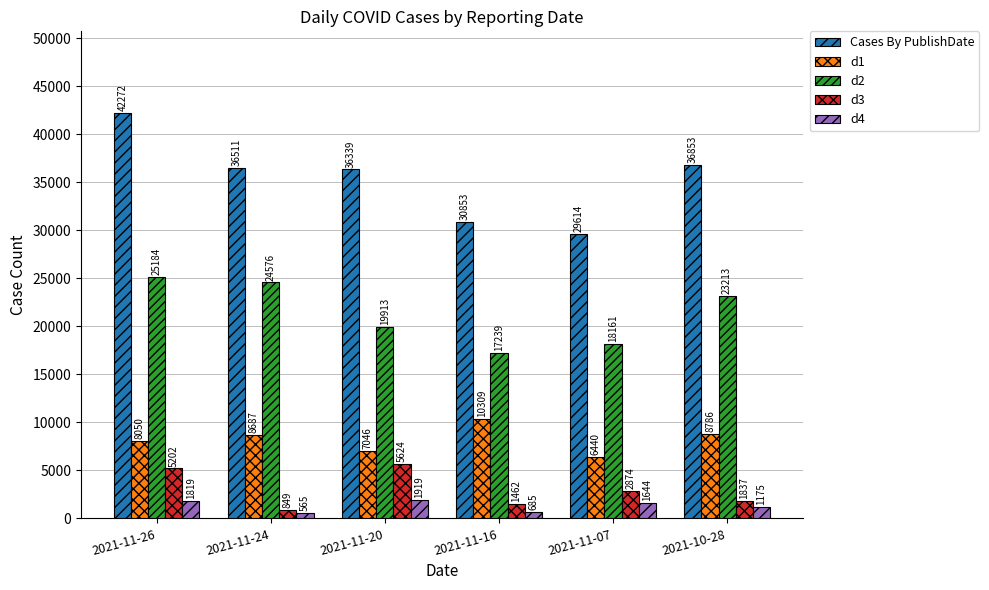

Is it true that d1 equals 4221 at 2021-11-07?

False